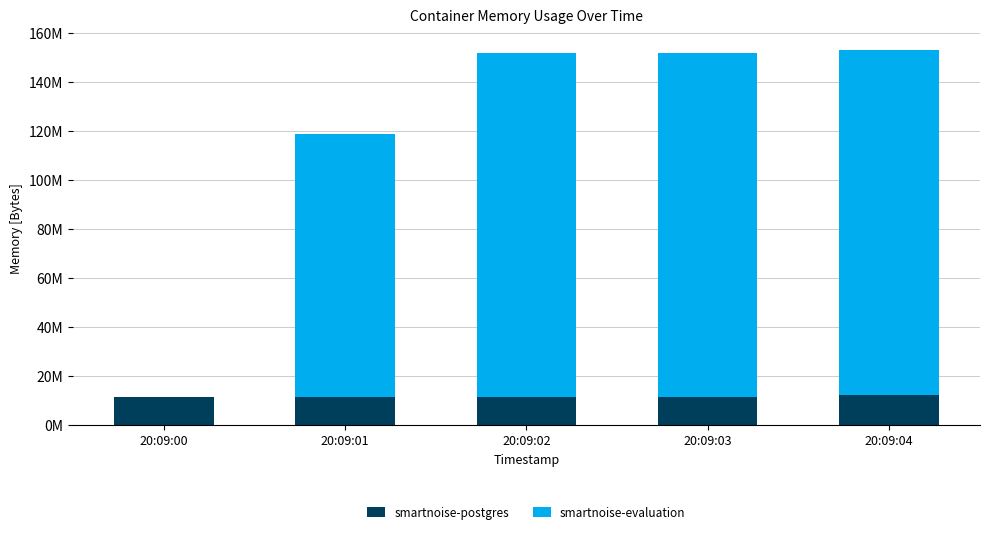

Rank the categories by smartnoise-postgres value from highest to lowest.

20:09:04, 20:09:02, 20:09:00, 20:09:01, 20:09:03